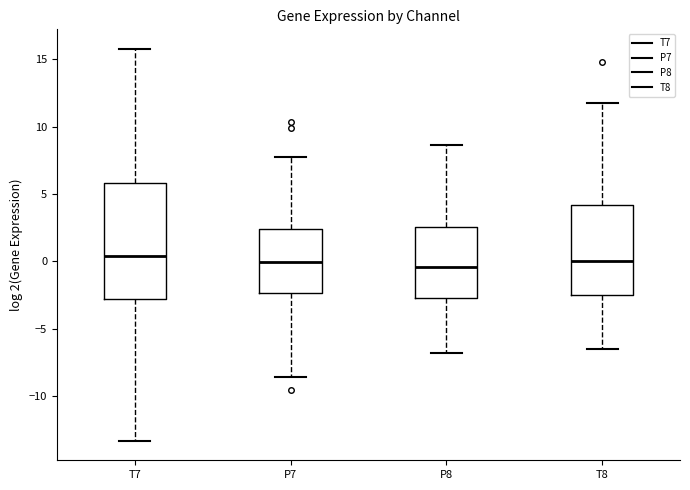

Reading left to right, transcribe this box plot: for each box, give where its median line is, the range the box spans, and where its two whiskers end, as read against the y-axis. The values are not printed on the chart, so give them approximately, as read against the axis.

T7: median 0.5, box -3.0 to 6.0, whiskers -13.5 to 16.0
P7: median 0.0, box -2.5 to 2.5, whiskers -8.5 to 8.0
P8: median -0.5, box -2.5 to 2.5, whiskers -7.0 to 8.5
T8: median 0.0, box -2.5 to 4.0, whiskers -6.5 to 12.0